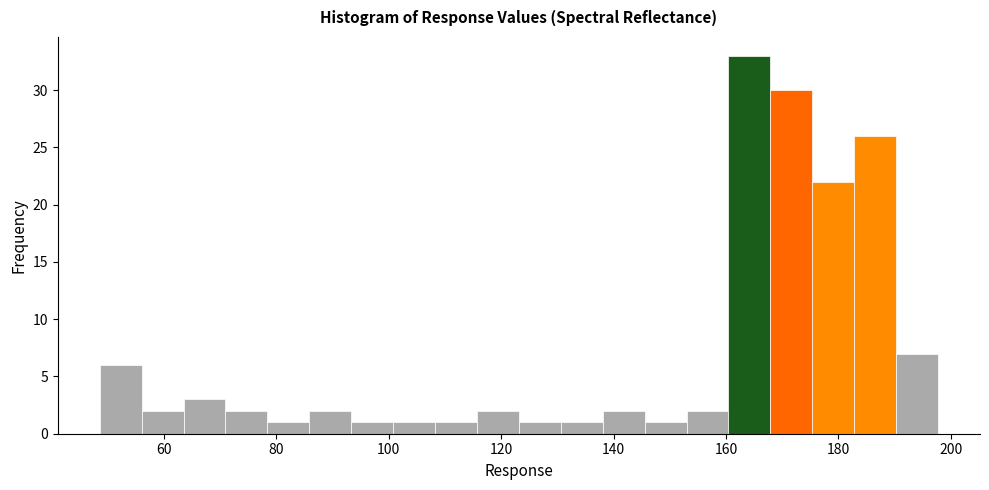

Read against the x-axis, roughly where is the centre of the tallest bar?

164